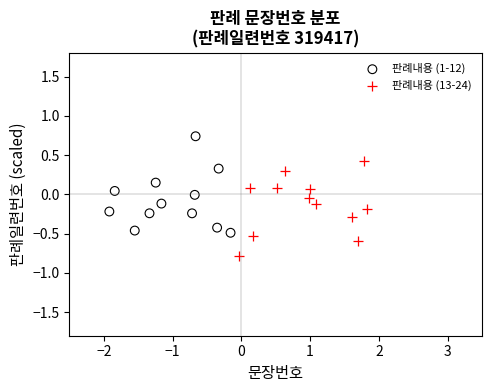

Which series contains the highest Y value?

판례내용 (1-12)